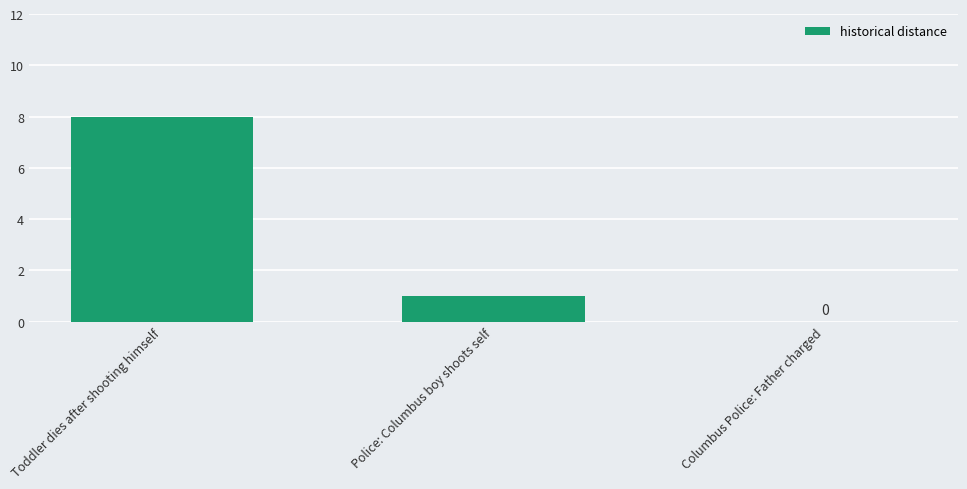

Are the bars horizontal?

No